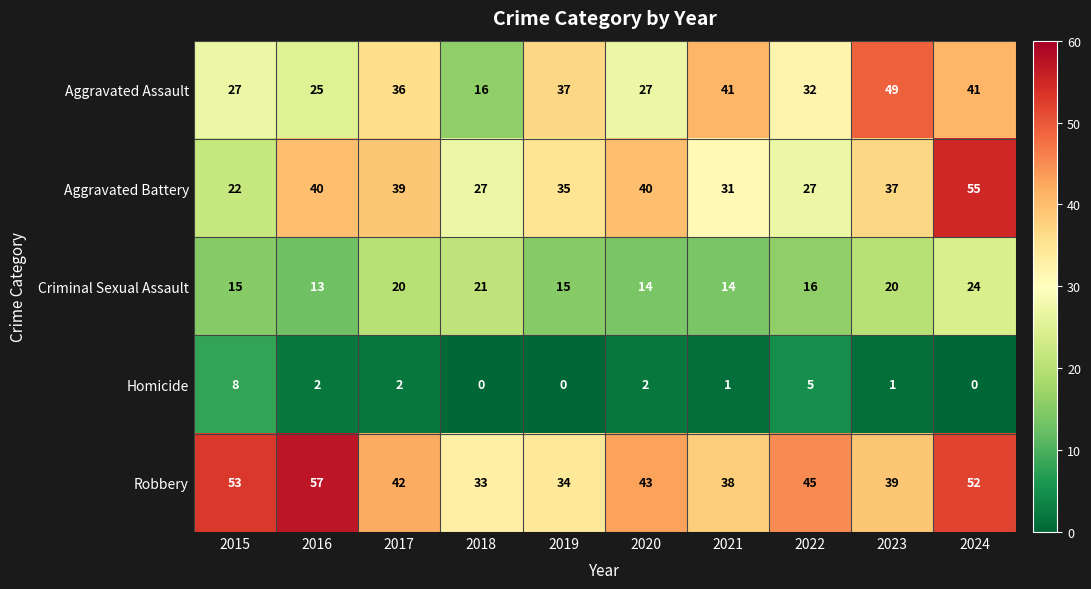

What is the difference between the Robbery values at 2015 and 2019?

19